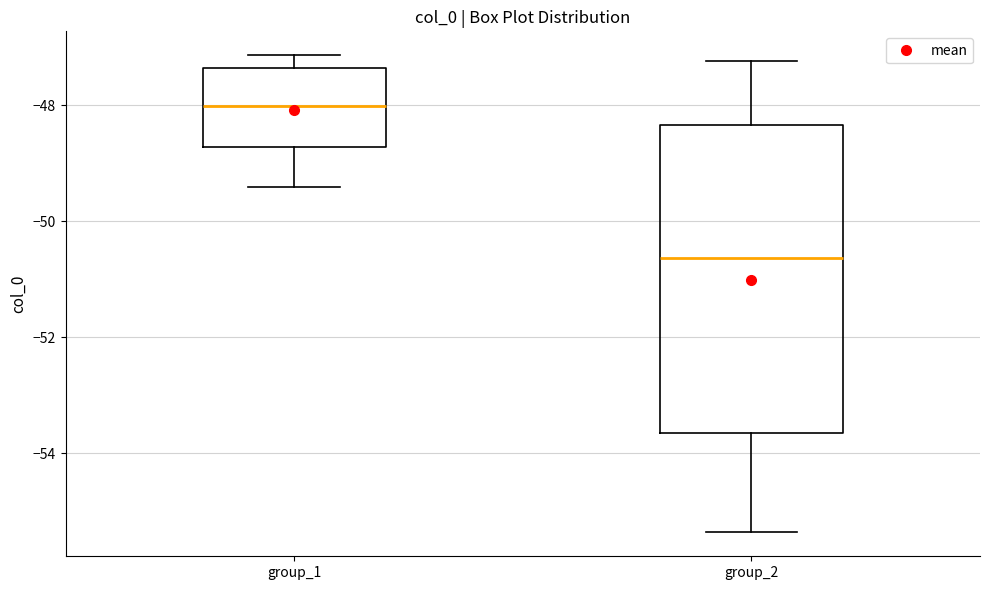

Which box's median line is the lowest?

group_2